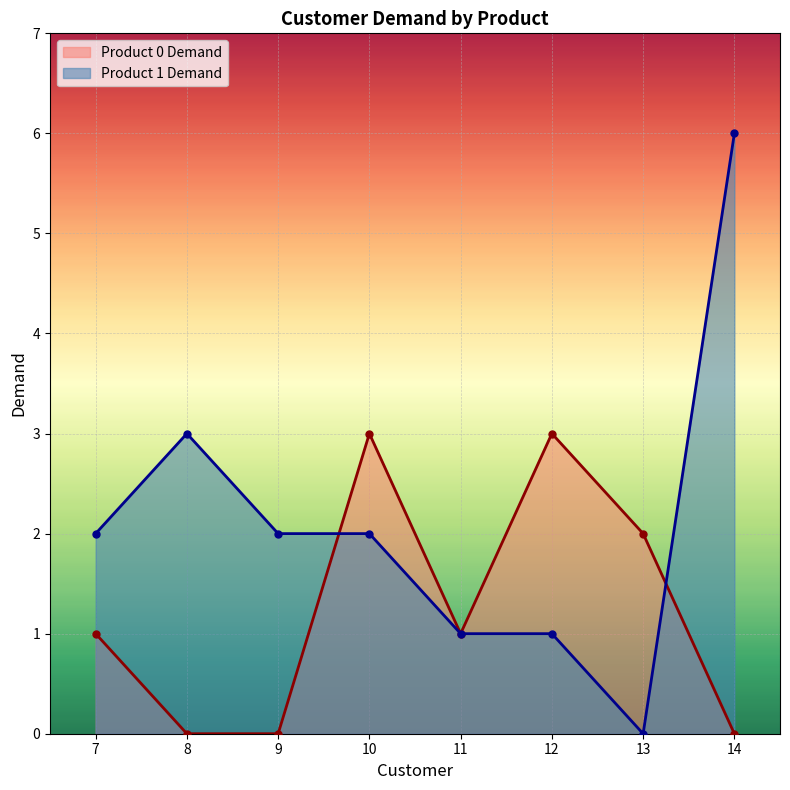

What is the maximum value shown in the chart?

6